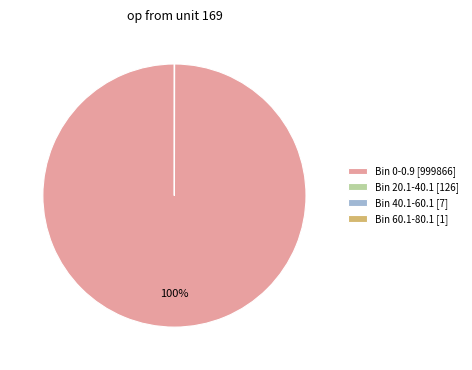

What is the largest slice in the pie chart?

Bin 0-0.9 [999866]